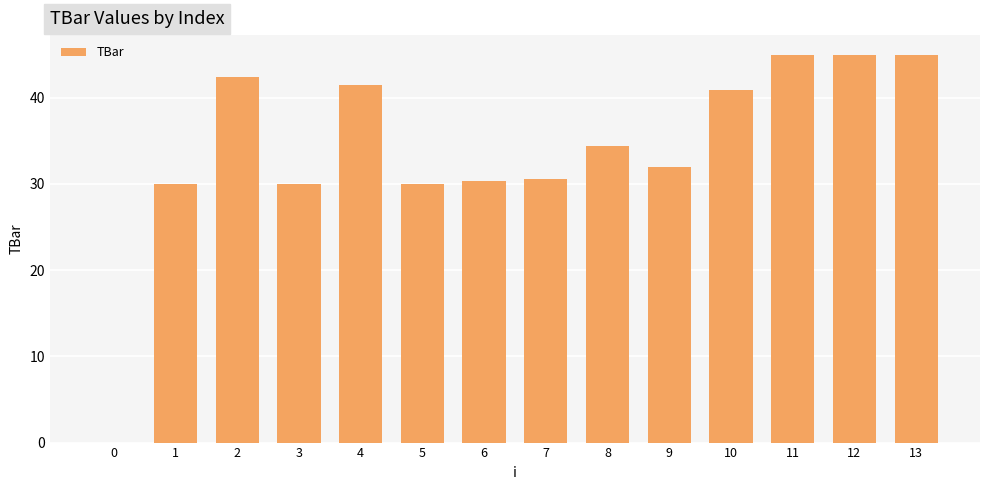

What value does the data have at 3?

30.0